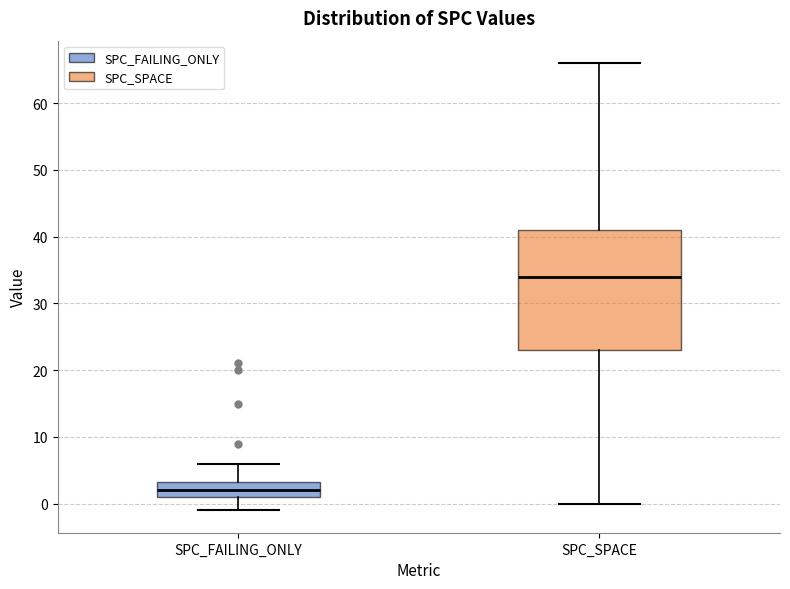

Reading left to right, transcribe this box plot: for each box, give where its median line is, the range the box spans, and where its two whiskers end, as read against the y-axis. The values are not printed on the chart, so give them approximately, as read against the axis.

SPC_FAILING_ONLY: median 2, box 1 to 3, whiskers -1 to 6
SPC_SPACE: median 34, box 23 to 41, whiskers 0 to 66